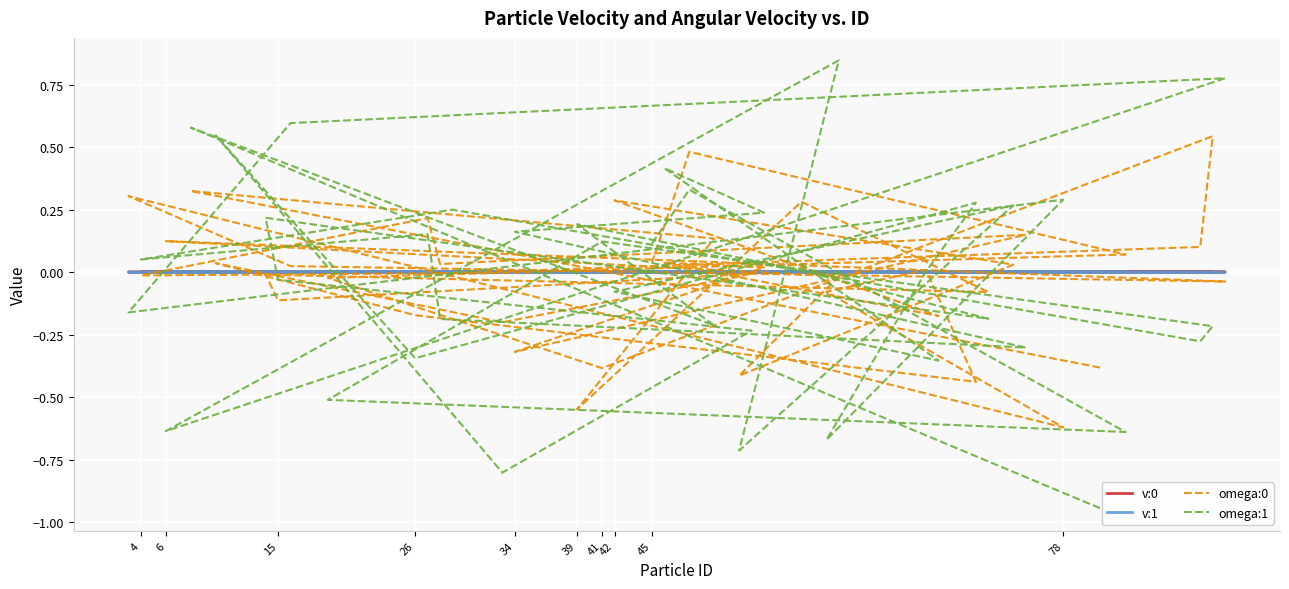

List the series in order of their peak value, lowest first.

v:1, v:0, omega:0, omega:1